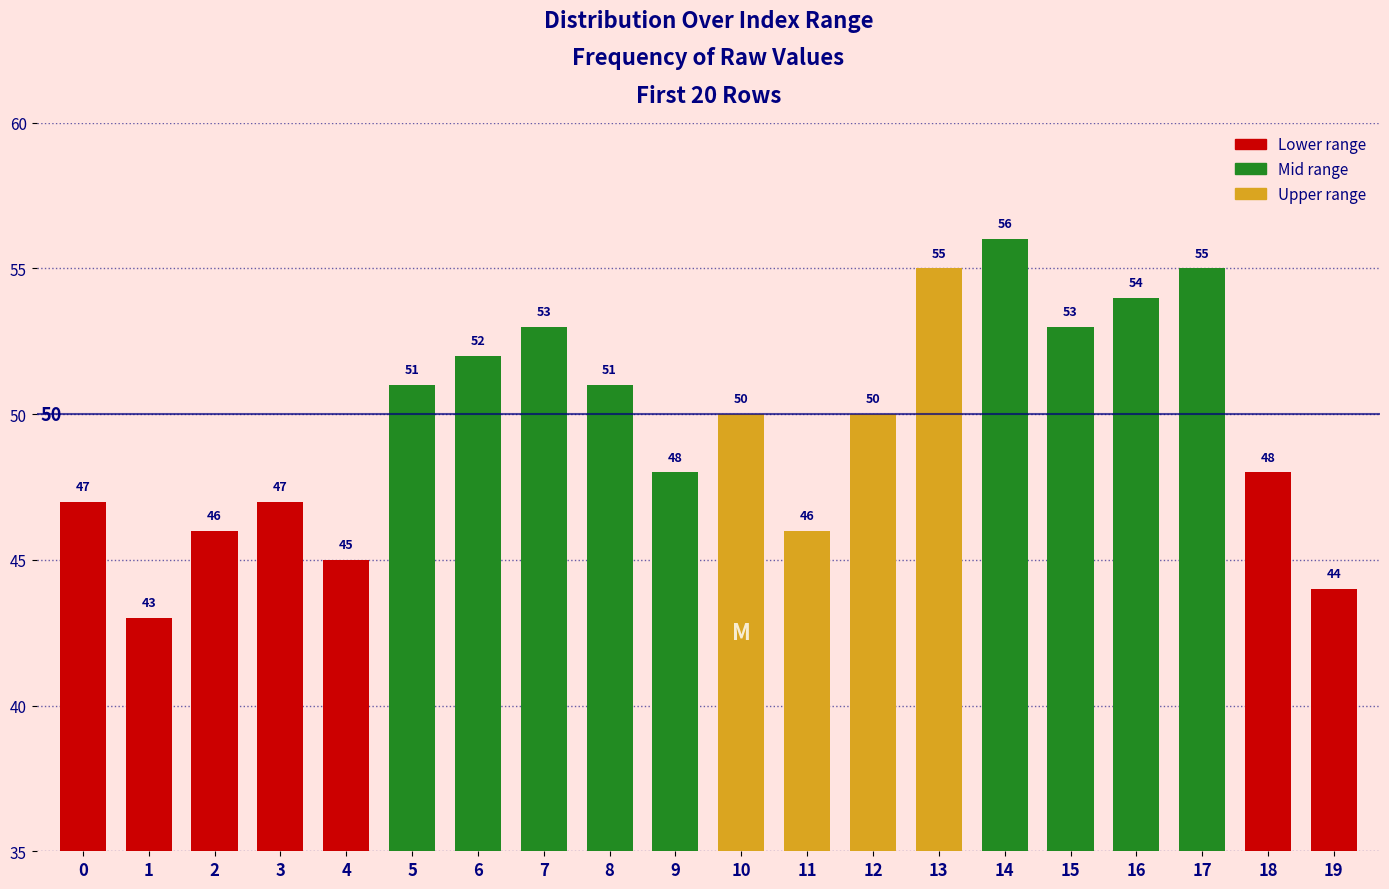

Which label corresponds to the smallest value in the chart?

1